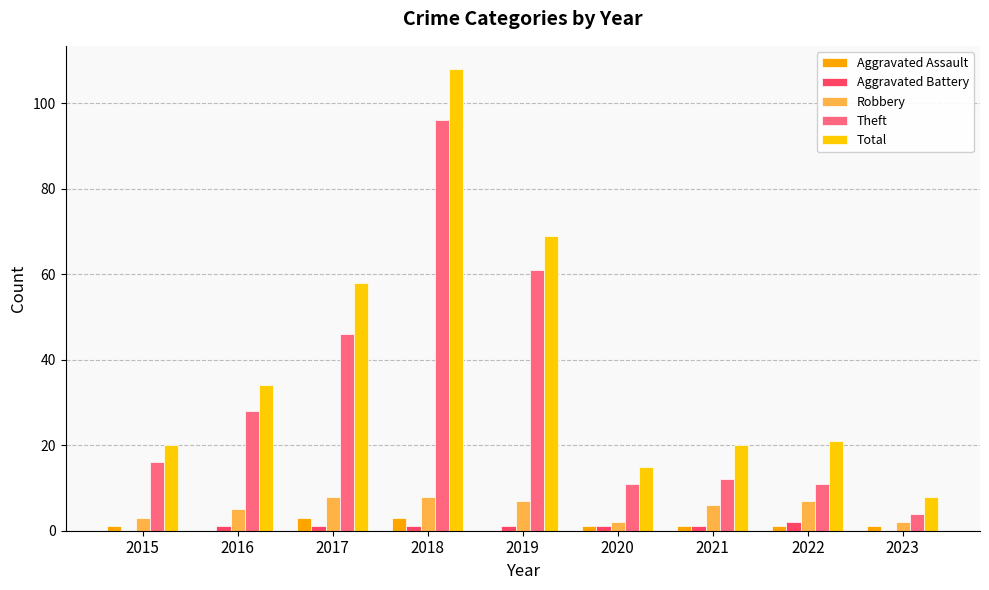

What is the sum of the Robbery values at 2020 and 2019?

9